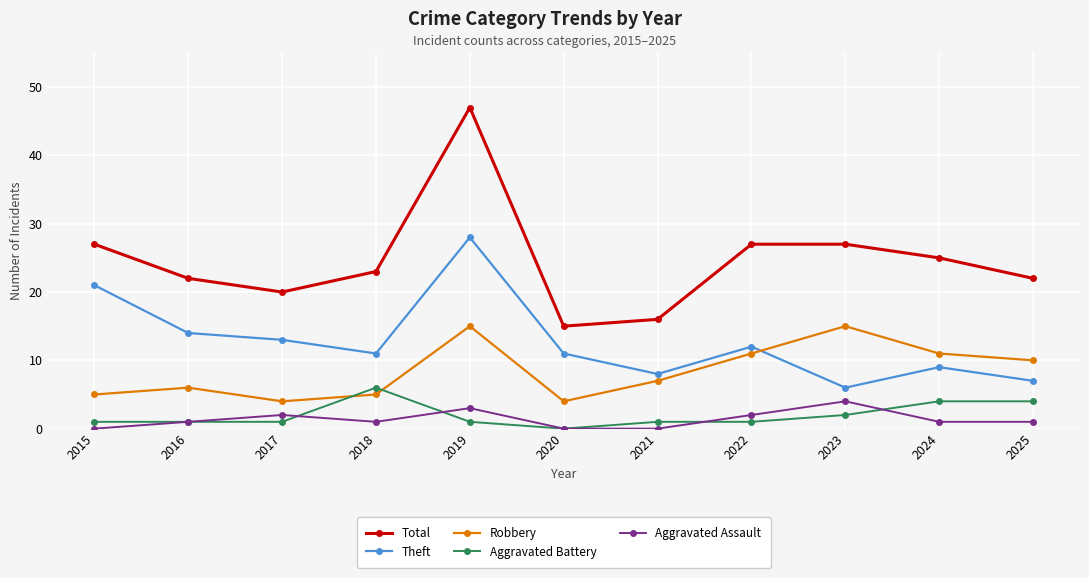

True or false: Aggravated Assault has a value of 2 at 2017.

True